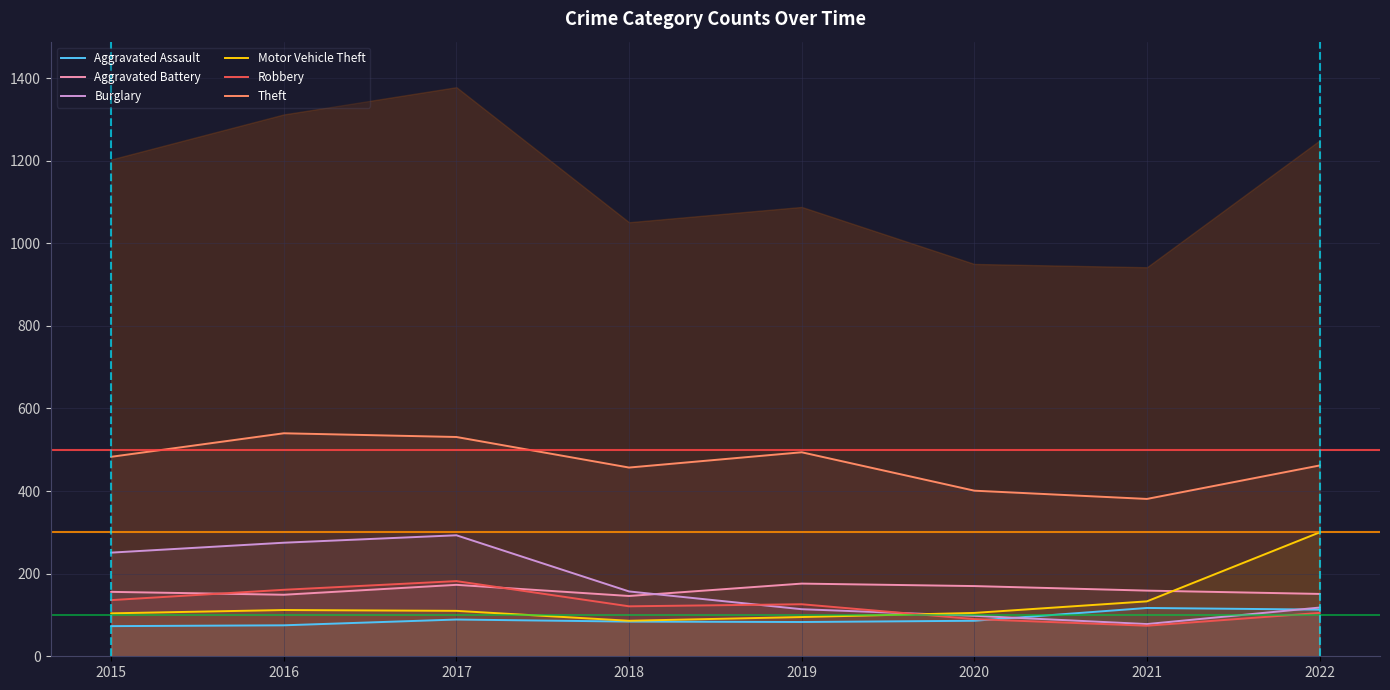

True or false: Theft has a value of 290 at 2019.

False